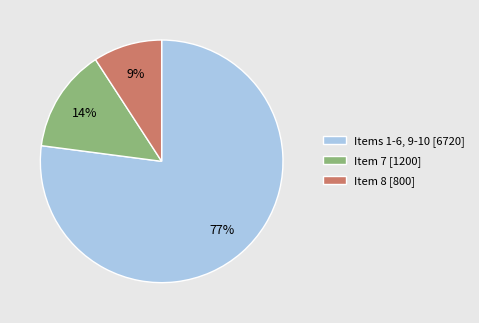

To the nearest percent, what is the difference between the largest and smallest slice percentages?

68%